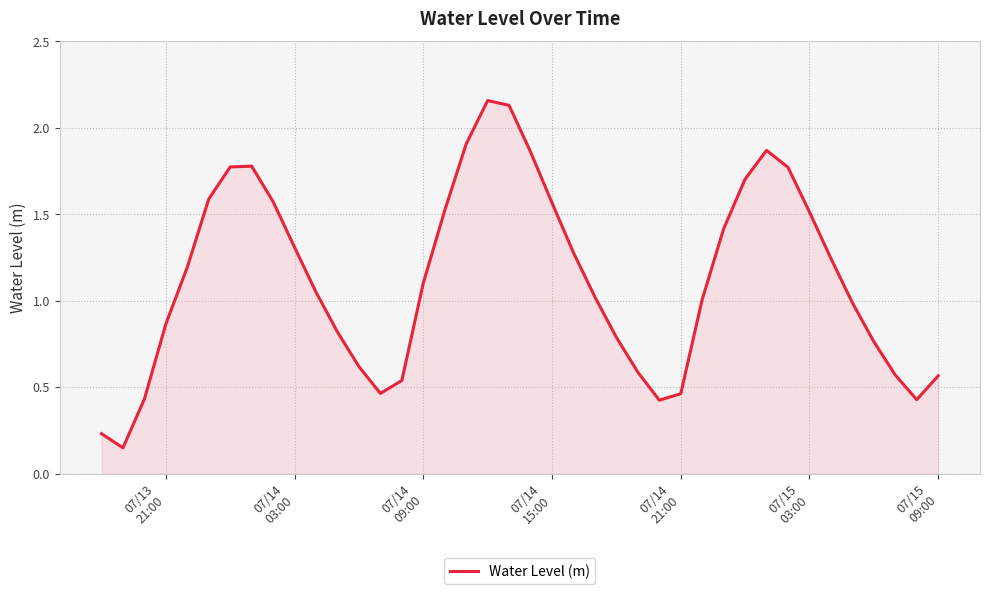

What is the difference between the maximum and minimum values?

2.0